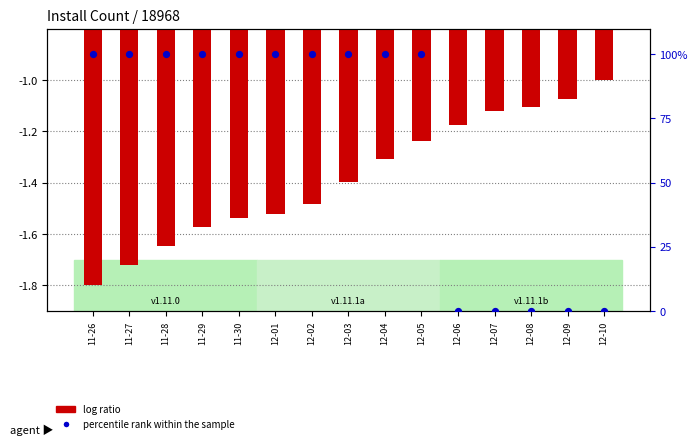

At which category is the sum across all series the highest?

12-05